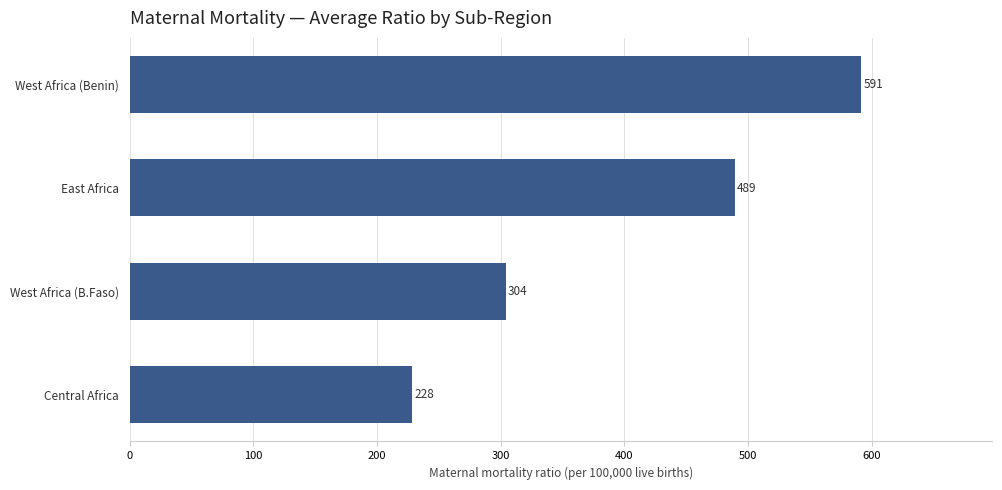

Are the bars grouped side by side (vs. stacked)?

No